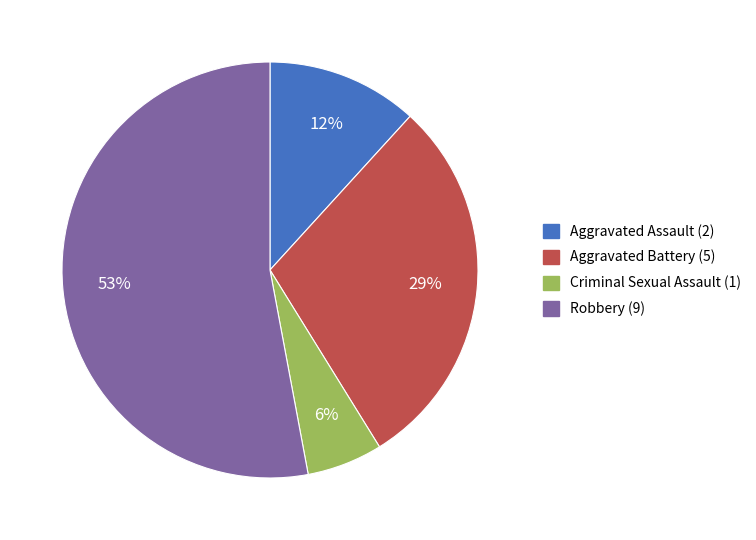

Is it true that Criminal Sexual Assault is 6% of the pie?

True